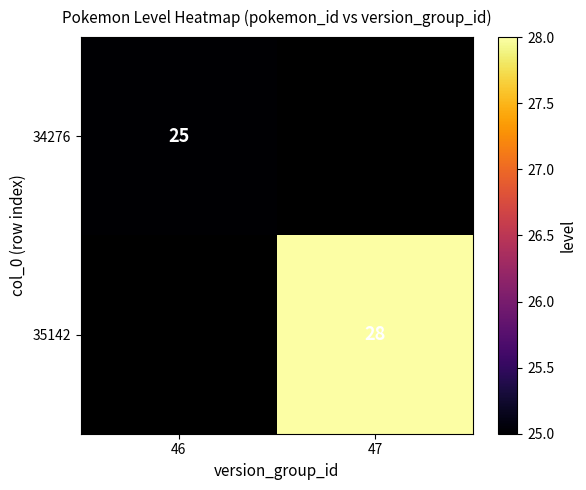

The value of 35142 at 47 is 28. True or false?

True